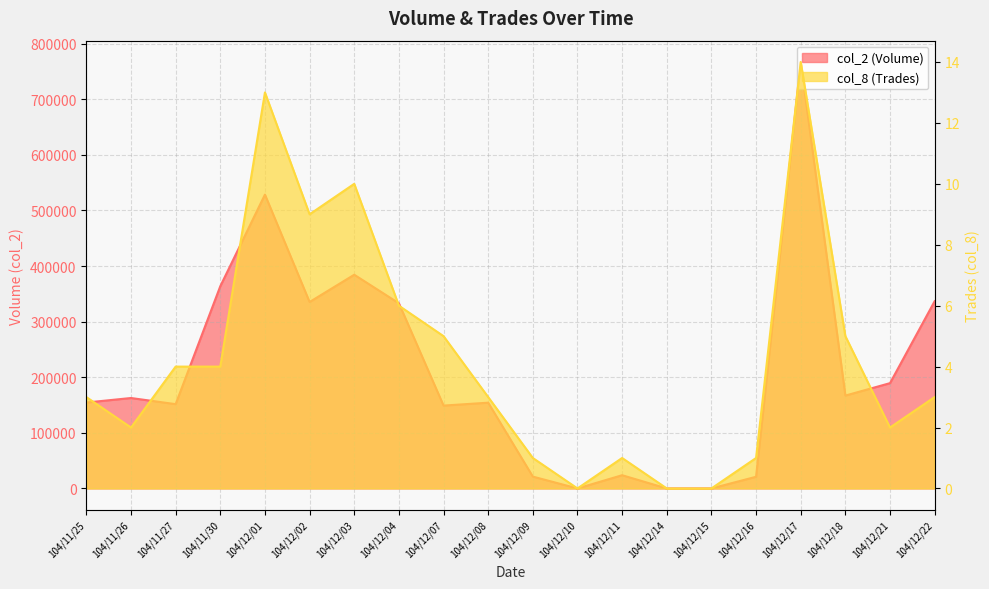

At 104/12/15, list the series in order from largest to smallest.

col_2 (Volume), col_8 (Trades)